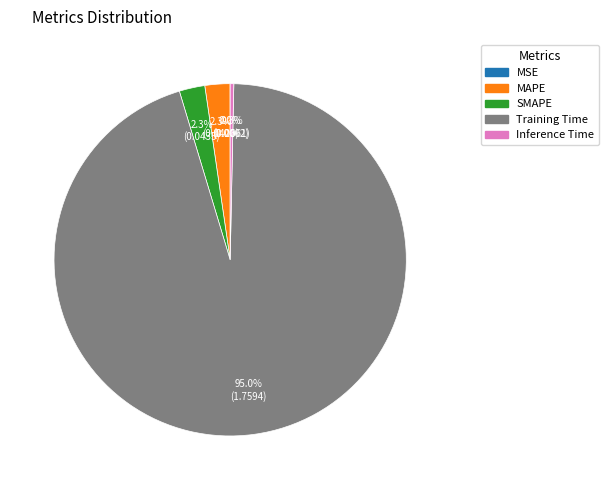

Which category has the biggest portion of the pie?

Training Time